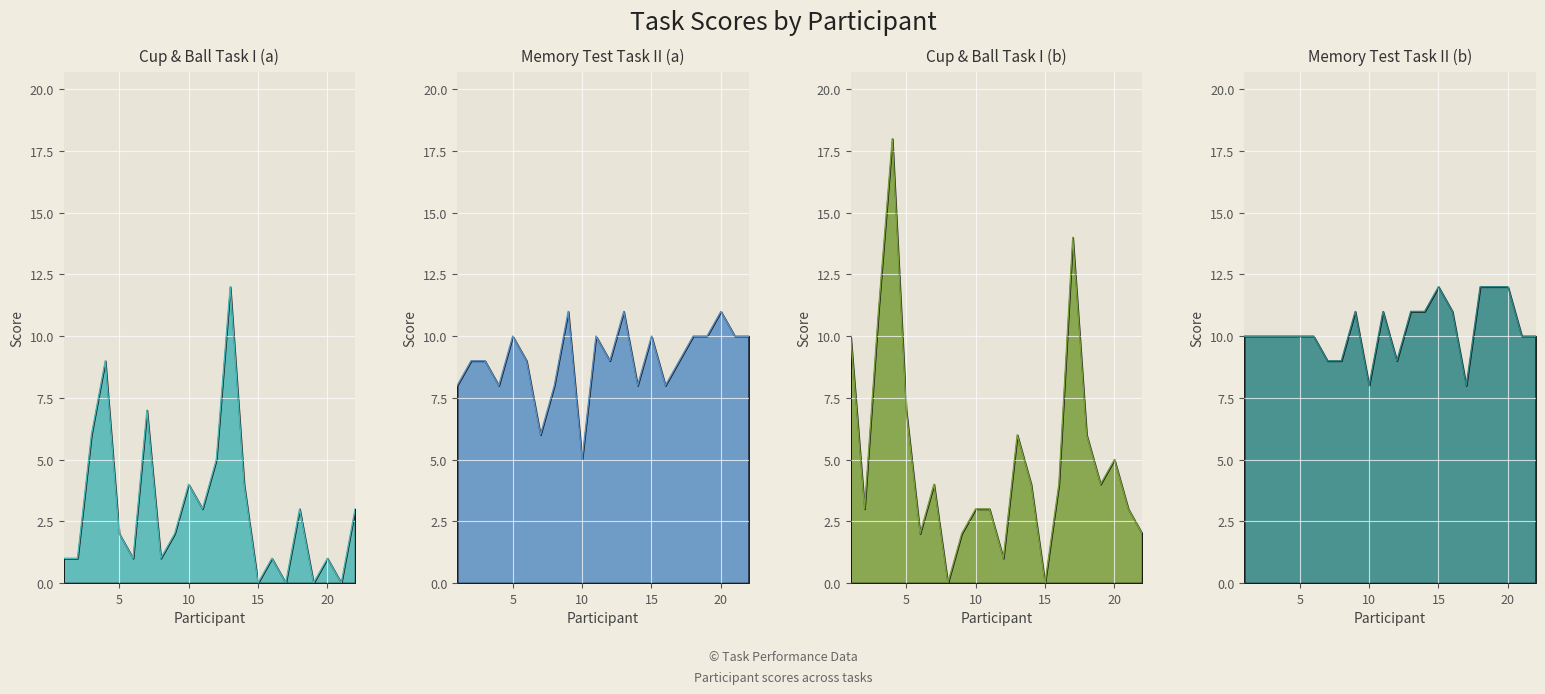

Which series has the largest total across all categories?

Memory Test Task II (b)